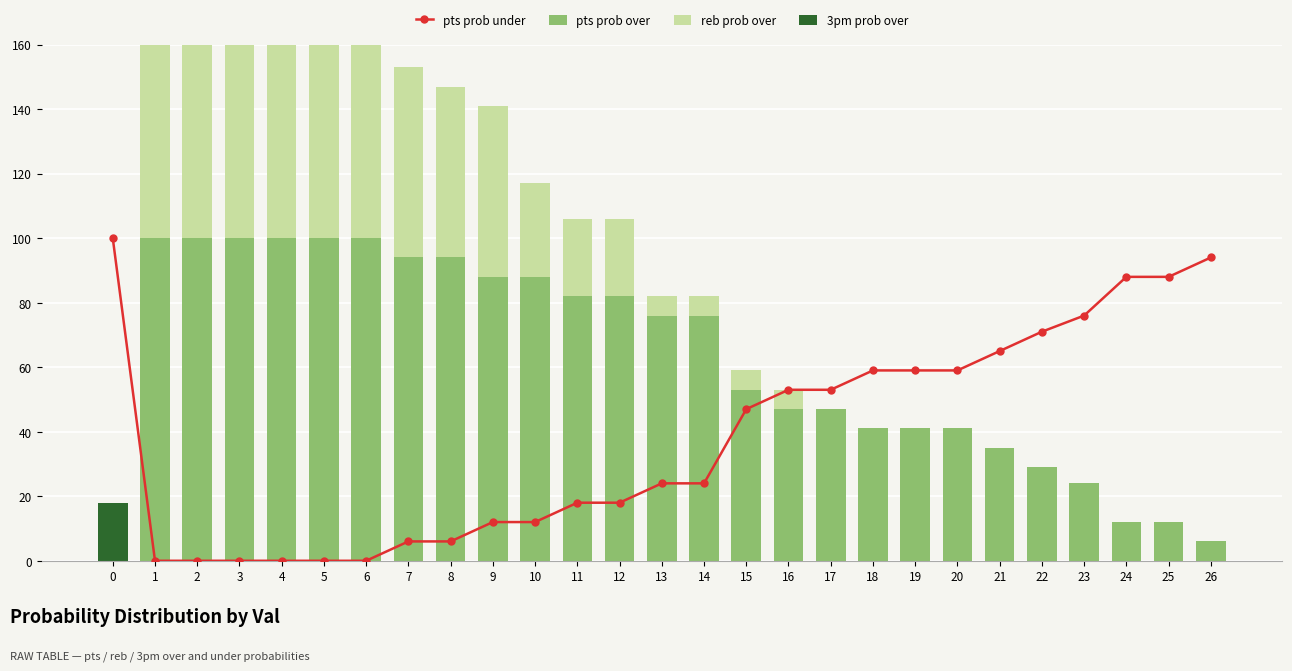

At 10, list the series in order from largest to smallest.

pts prob over, reb prob over, pts prob under, 3pm prob over